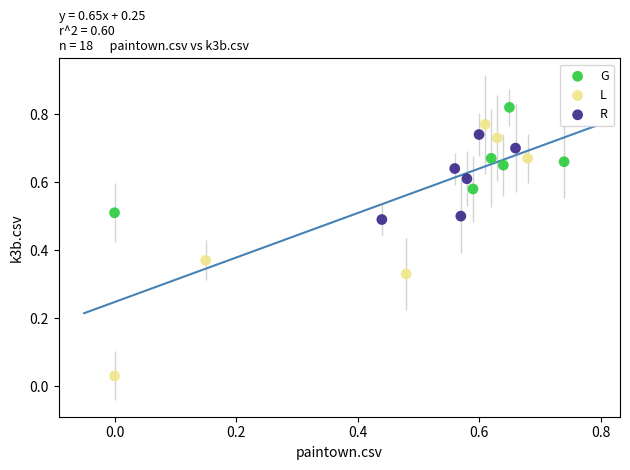

Which series contains the highest Y value?

G